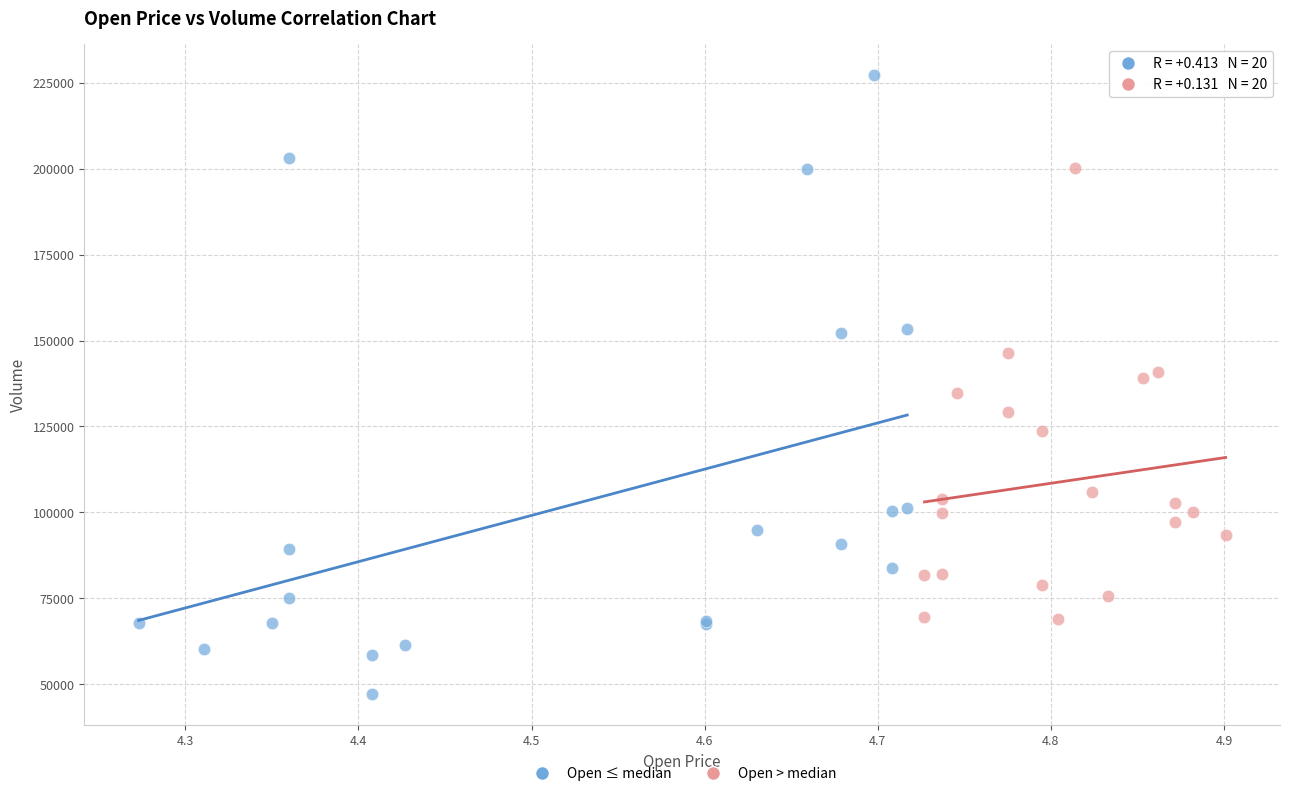

What are all the series names shown in the legend?

Open ≤ median, Open > median